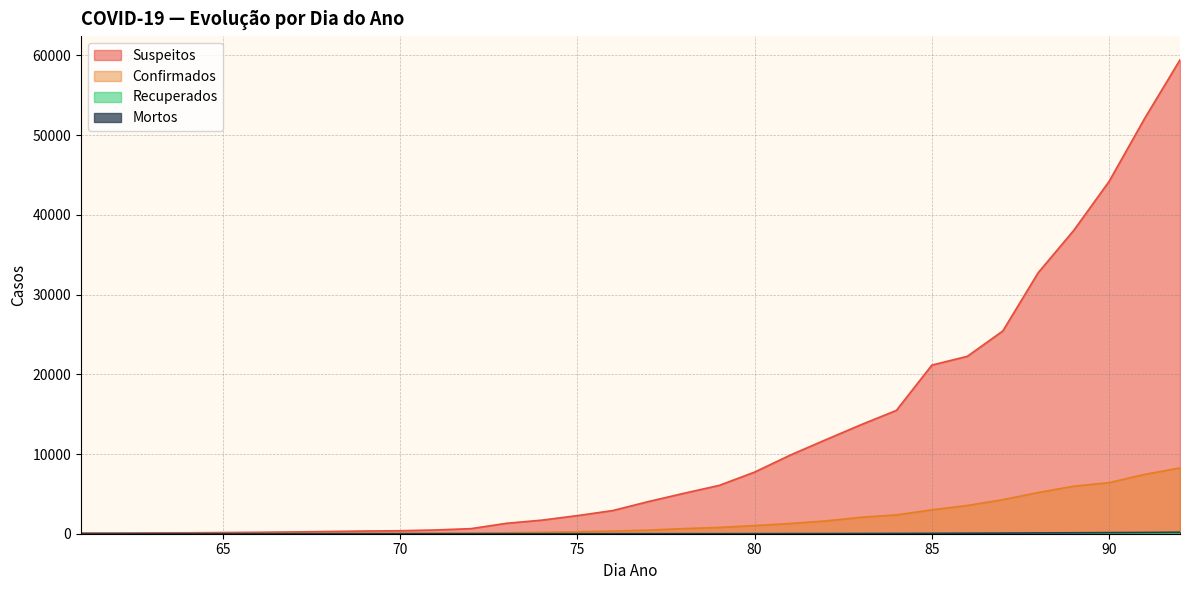

Reading right to left, extract all data points from this chart.

Suspeitos: 59457	52086	44206	38042	32754	25431	22257	21155	15474	13674	11779	9854	7732	6061	5067	4030	2908	2271	1704	1308	637	471	375	339	281	224	181	147	117	101	85	85
Confirmados: 8251	7443	6408	5962	5170	4268	3544	2995	2362	2060	1600	1280	1020	785	642	448	331	245	169	112	78	59	41	39	30	21	13	9	6	4	2	0
Recuperados: 43	43	43	43	43	43	43	22	22	14	5	5	5	3	3	3	3	2	2	1	1	0	0	0	0	0	0	0	0	0	0	0
Mortos: 187	160	140	119	100	76	60	43	30	23	14	12	6	3	2	1	0	0	0	0	0	0	0	0	0	0	0	0	0	0	0	0